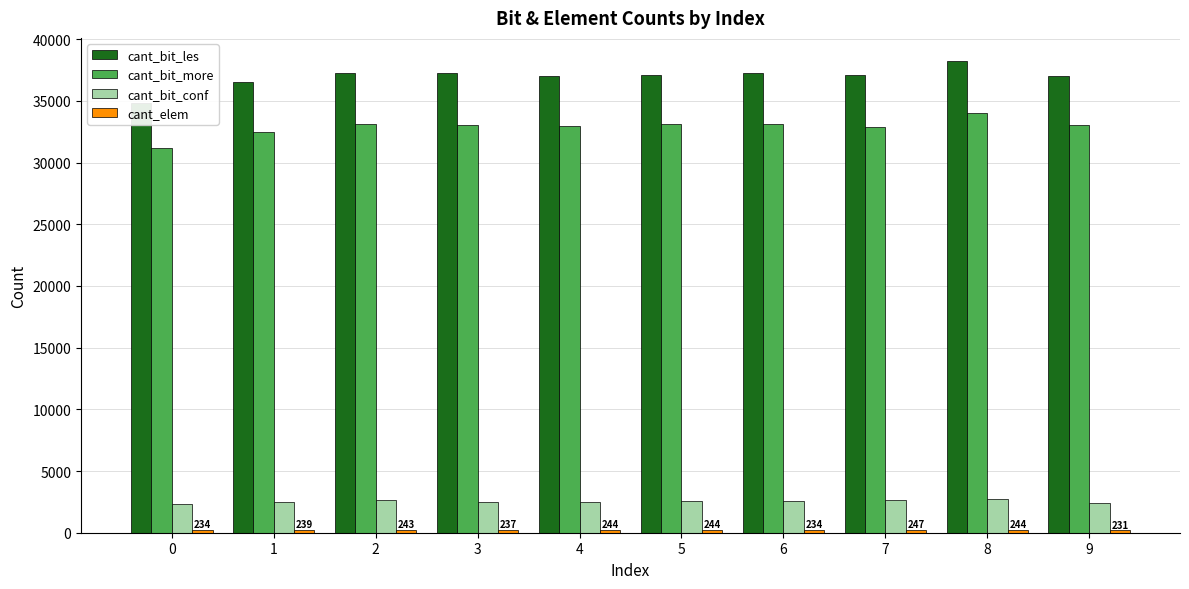

What is the difference between the cant_elem values at 3 and 5?

7